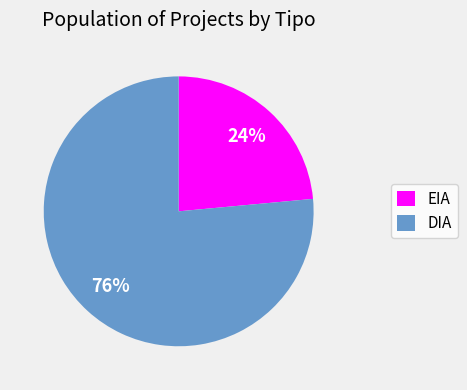

Is the sum of DIA and EIA greater than half?

Yes